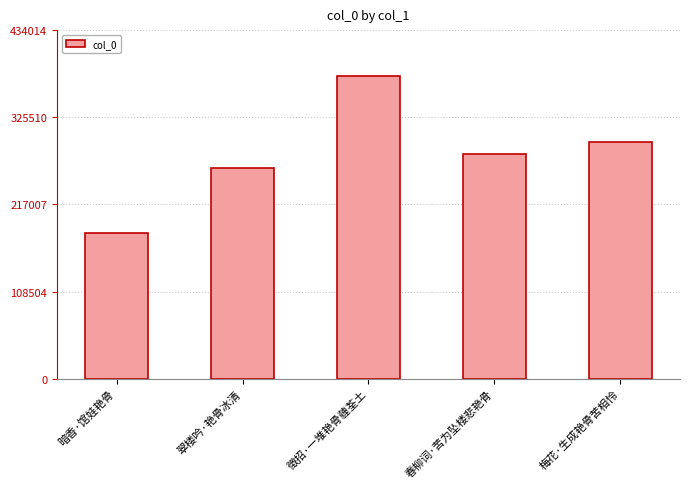

At which label does the data first exceed 279642?

徵招·一堆艳骨薶荃土